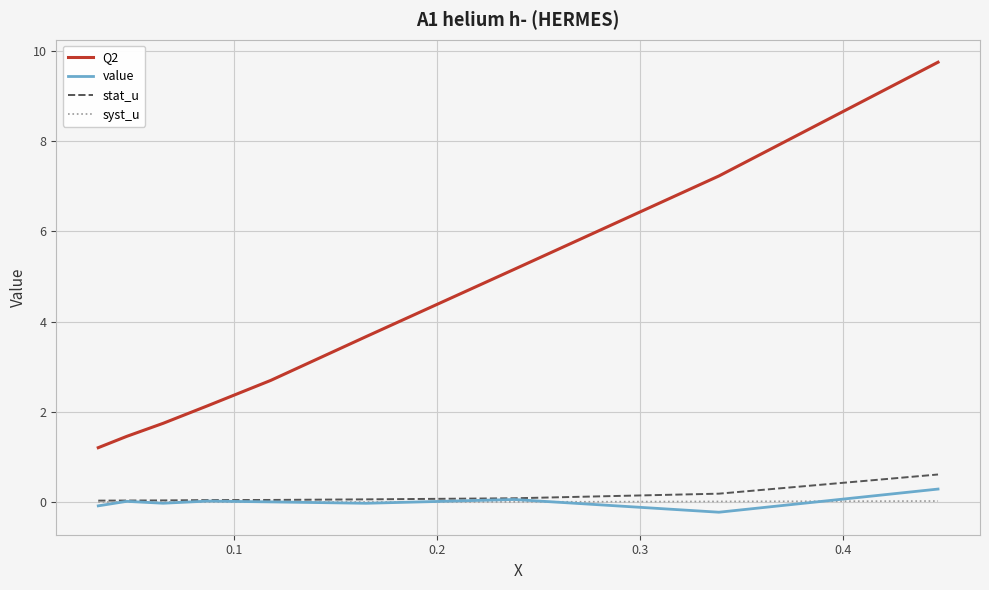

Which series has the widest spread of values?

Q2